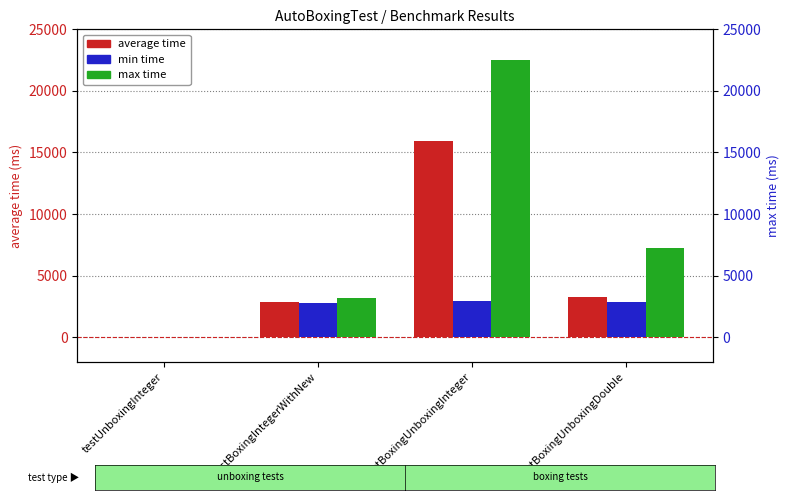

At which category is the sum across all series the highest?

testBoxingUnboxingInteger